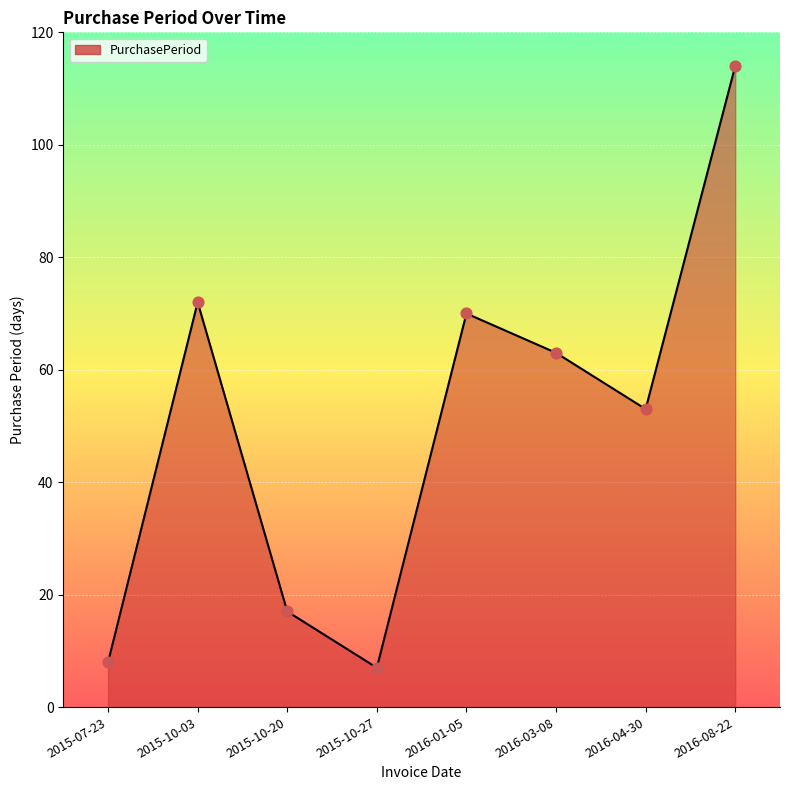

What is the change in value from 2016-04-30 to 2016-08-22?

+61